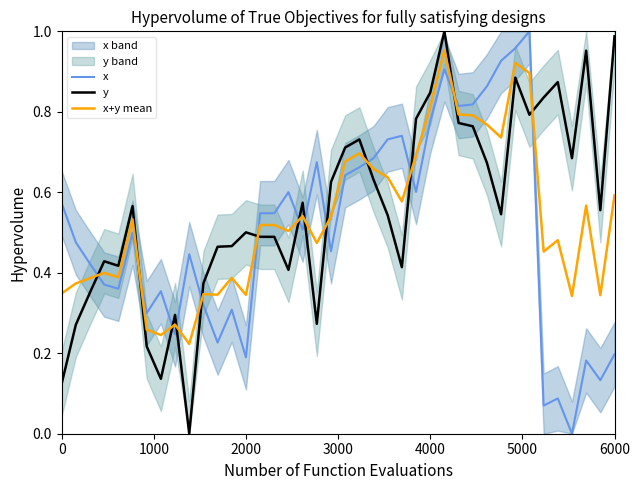

In y, how many points are higher than both neighbors (excluding endpoints)?

10